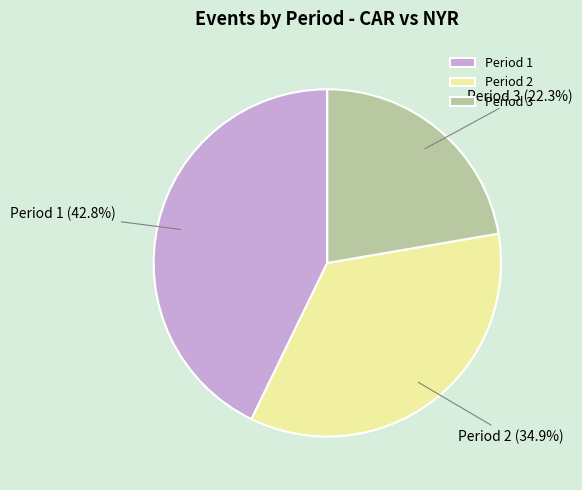

Is there any slice that represents more than half of the pie?

No